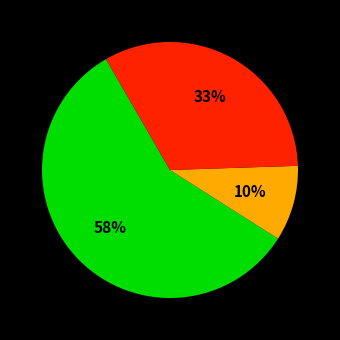

To the nearest percent, what is the average slice percentage?

33%